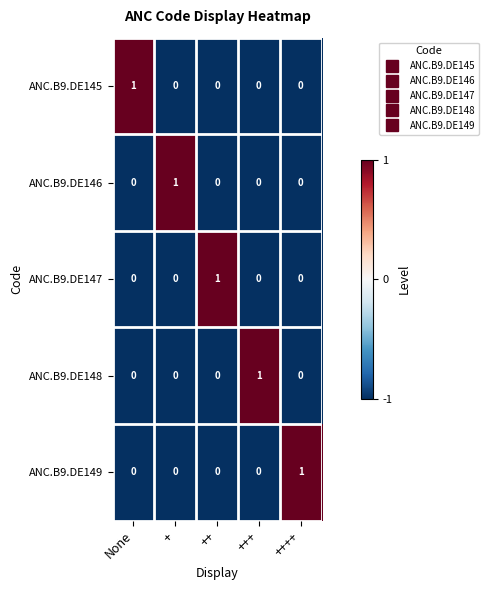

How many ANC.B9.DE148 values are between 0 and 1?

5